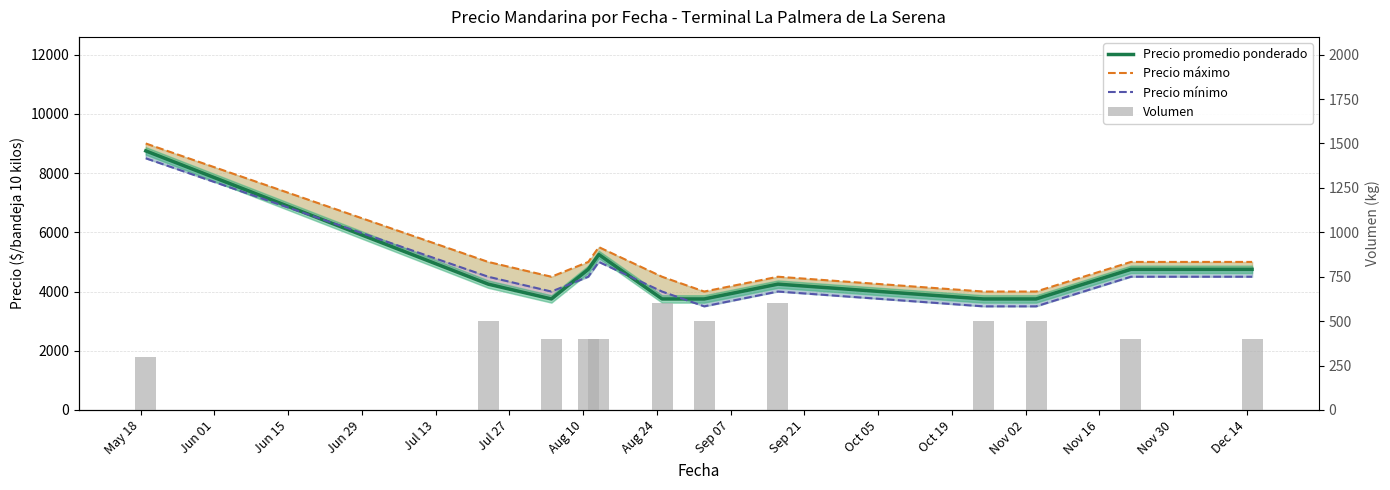

What is the difference between the maximum and minimum values in the Precio mínimo series?

5000